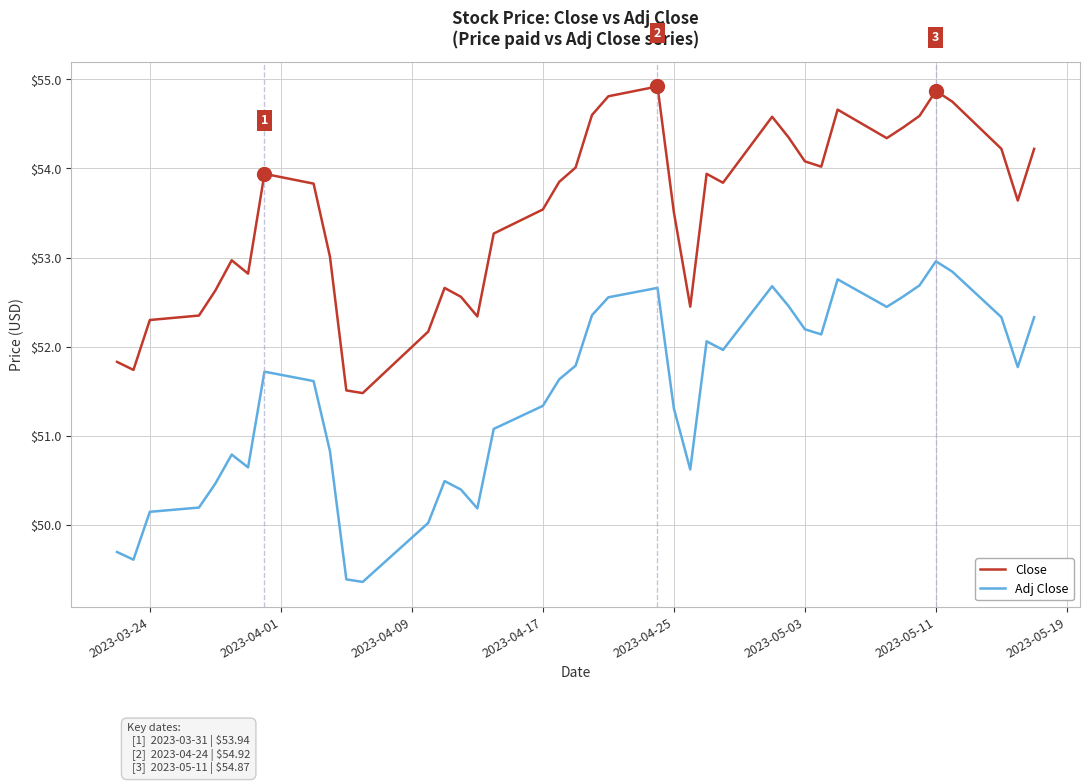

True or false: Close and Adj Close cross at least once.

False